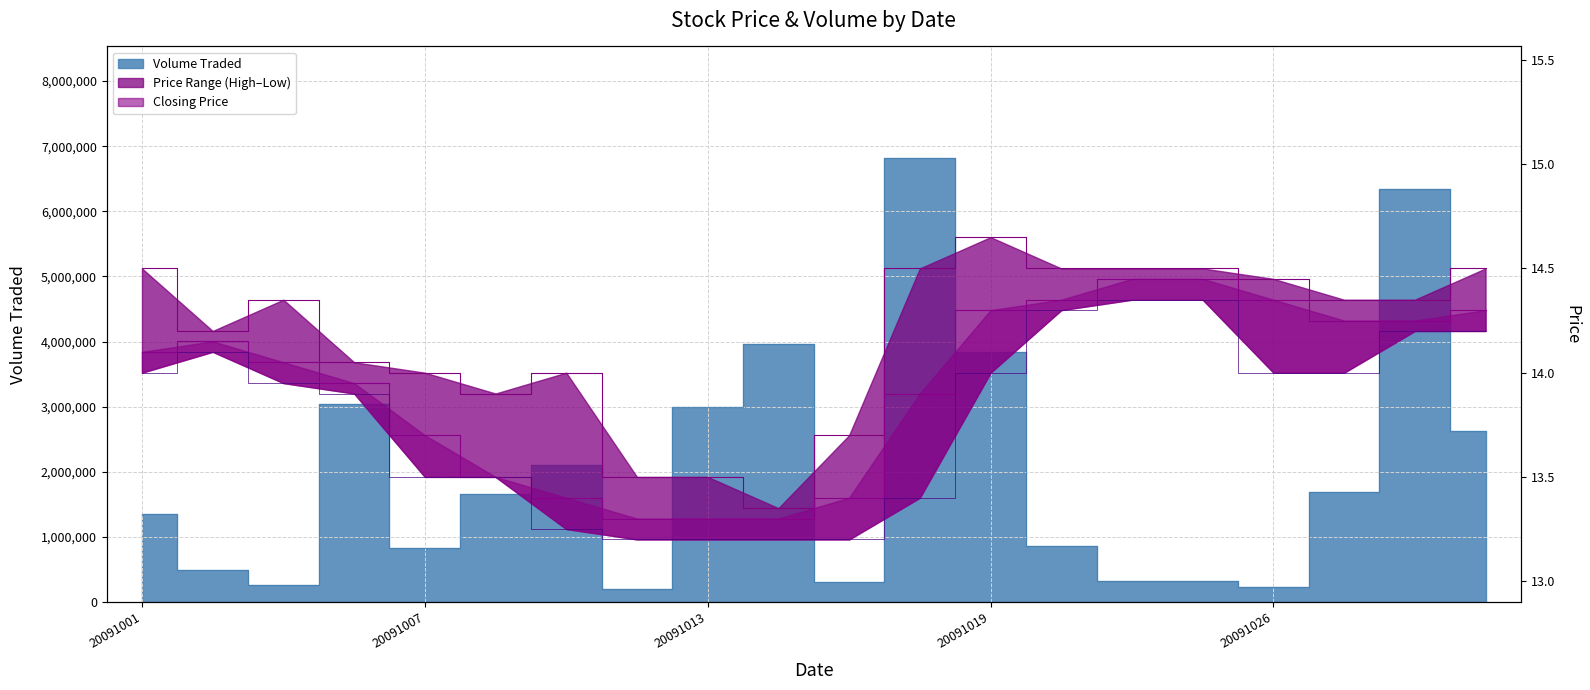

Which series has the largest range (max minus min)?

Volume Traded